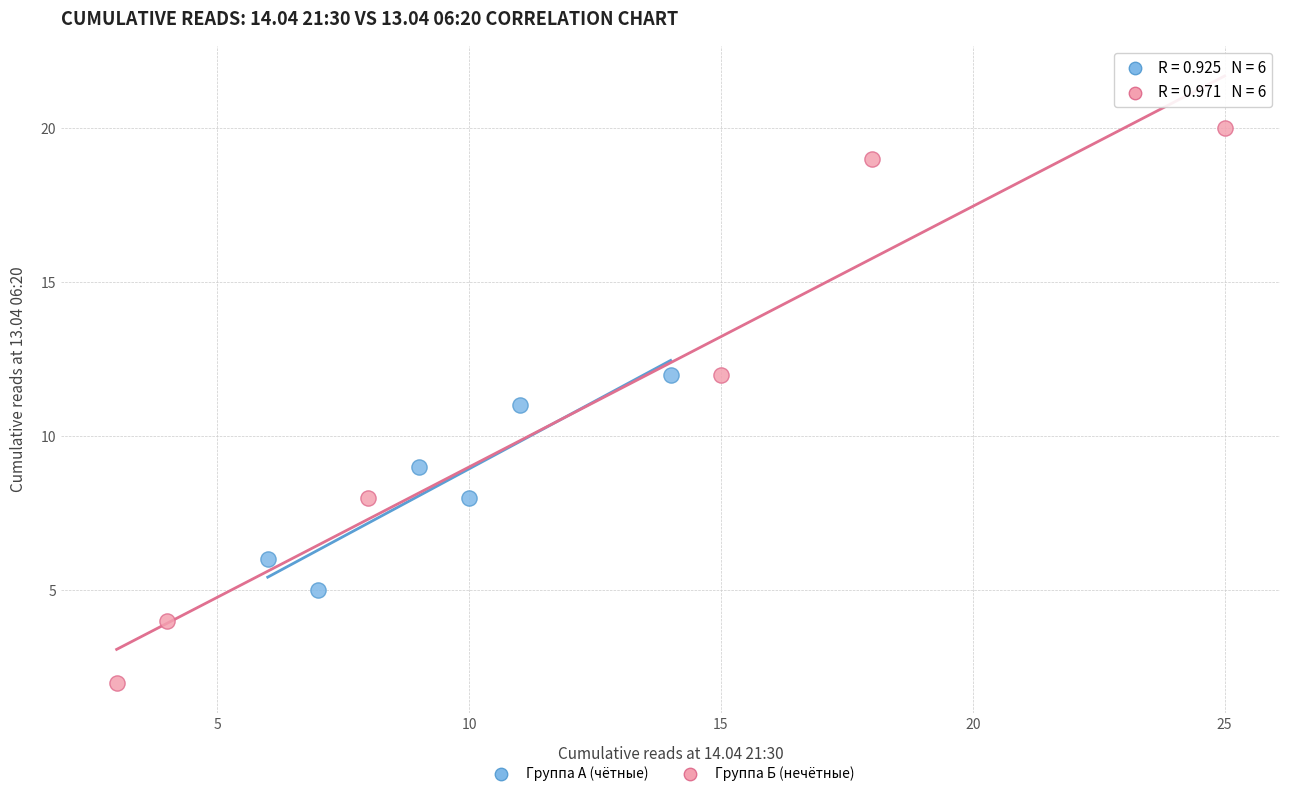

Which series reaches the maximum Y coordinate?

Группа Б (нечётные)